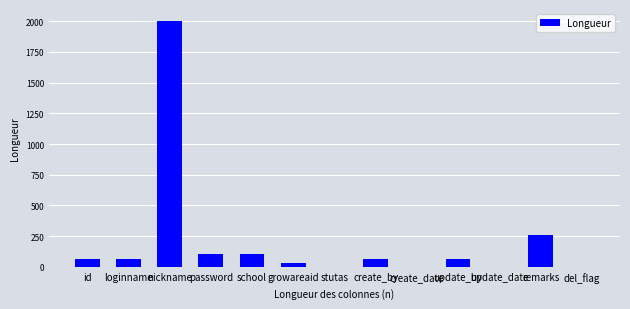

How many categories are shown in the chart?

13